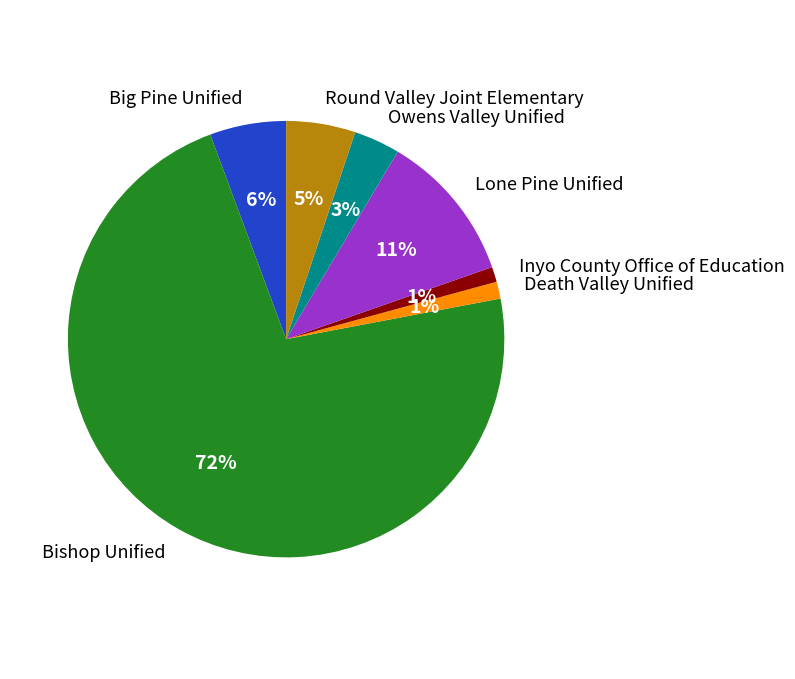

To the nearest percent, what percentage of the pie is Round Valley Joint Elementary?

5%